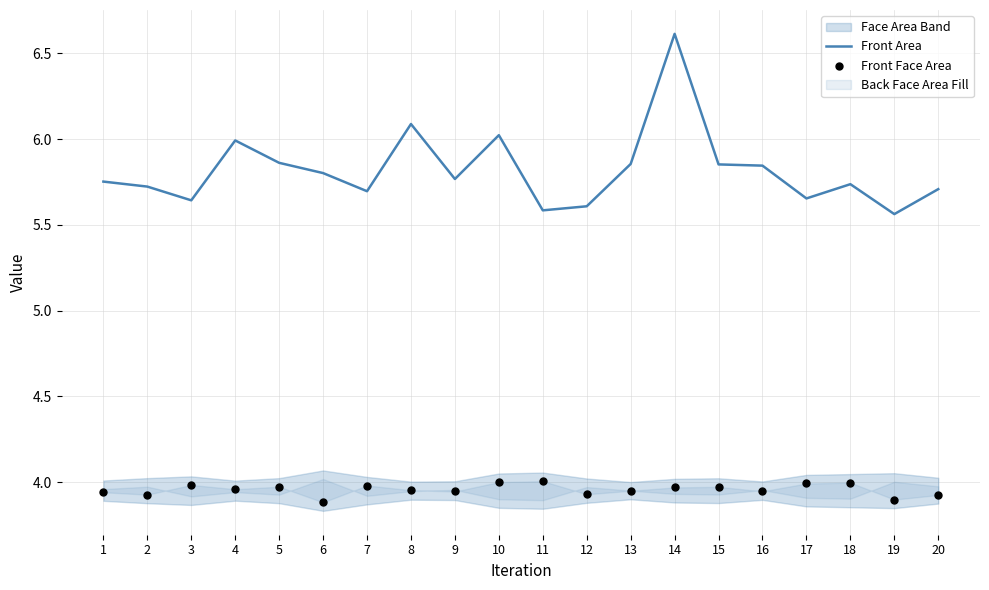

Which series contains the highest Y value?

Front Area